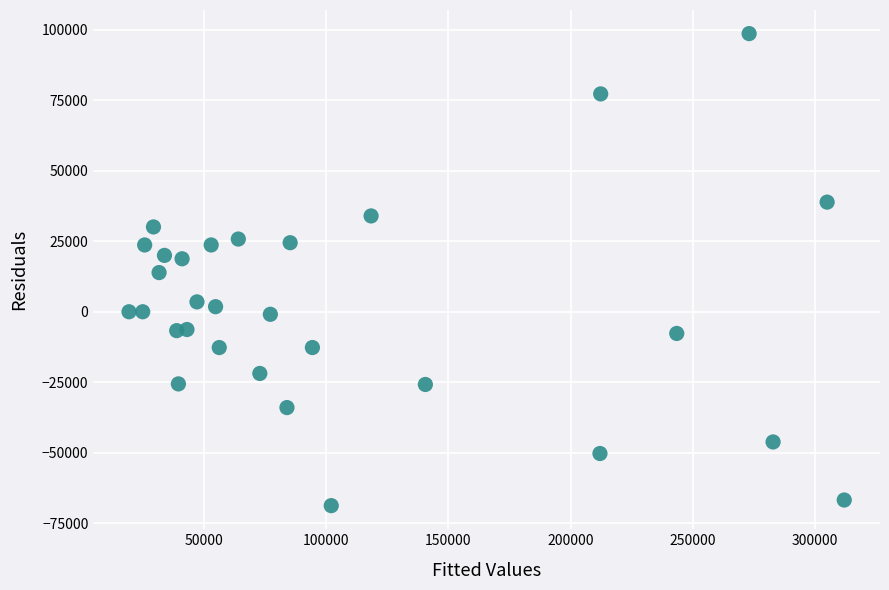

What is the range of Y values (max minus min)?

167500